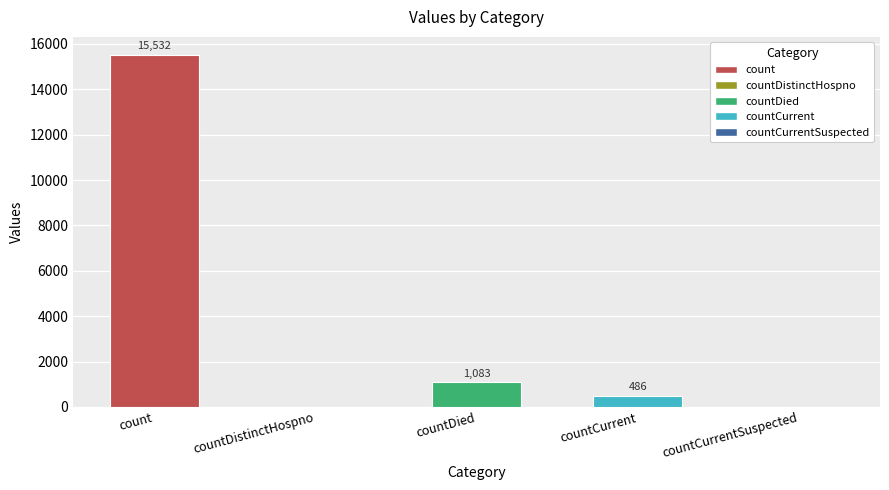

What is the change in value from count to countCurrent?

-15046